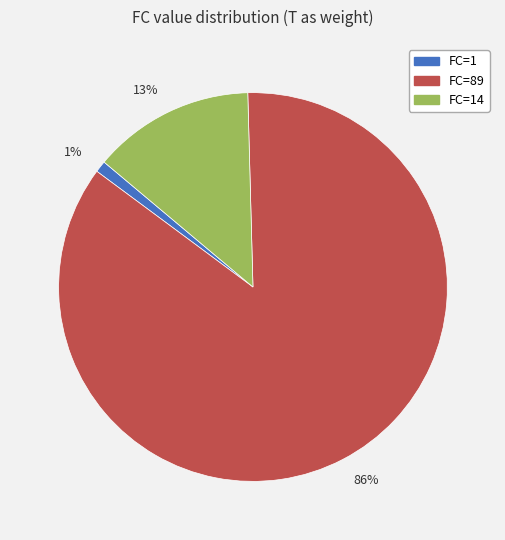

To the nearest percent, what portion does 1% represent?

1%